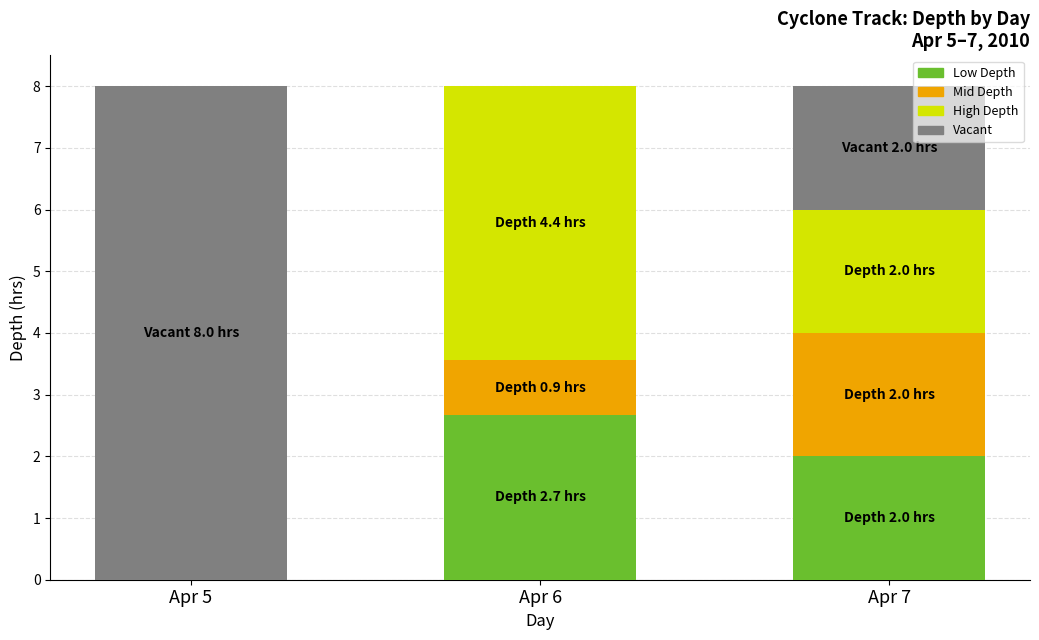

True or false: Low Depth has a value of 4.0 at Apr 6.

False